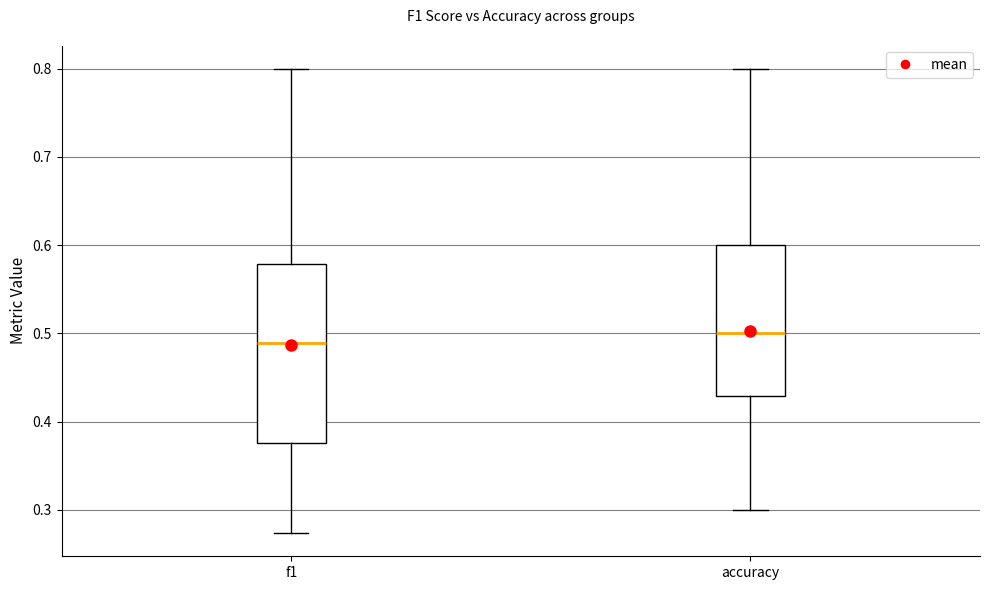

Which box's median line is the lowest?

f1